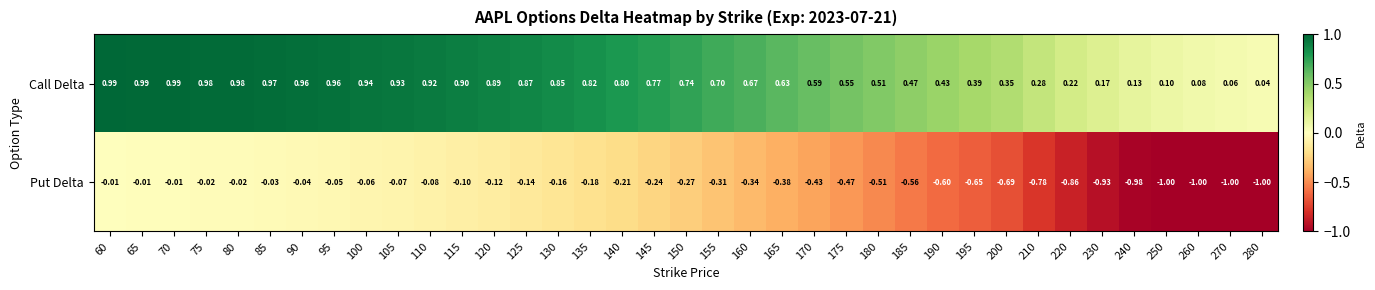

Rank the series by their maximum value, from highest to lowest.

Call Delta, Put Delta